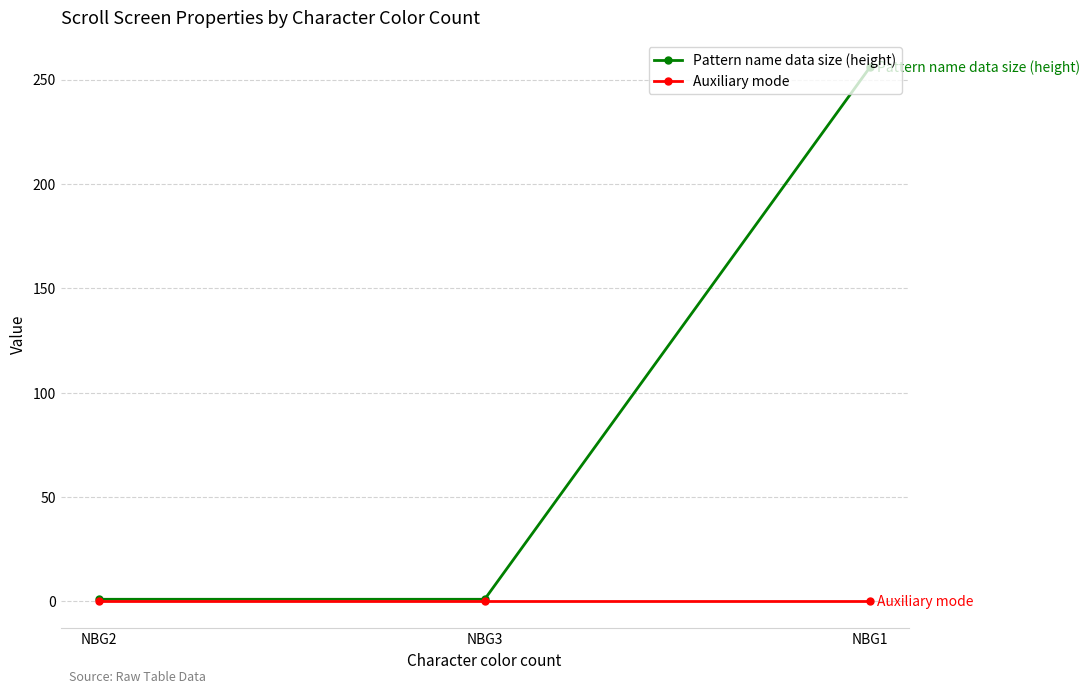

What is the total value across all series at NBG2?

1